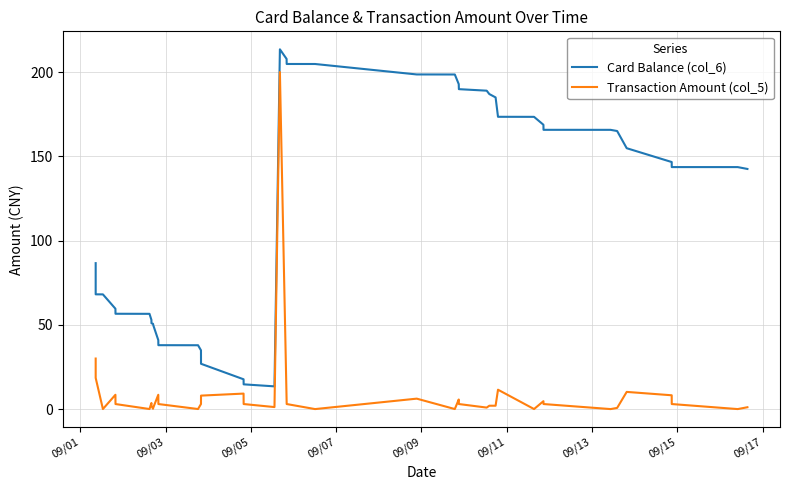

Which series has the largest total across all categories?

Card Balance (col_6)